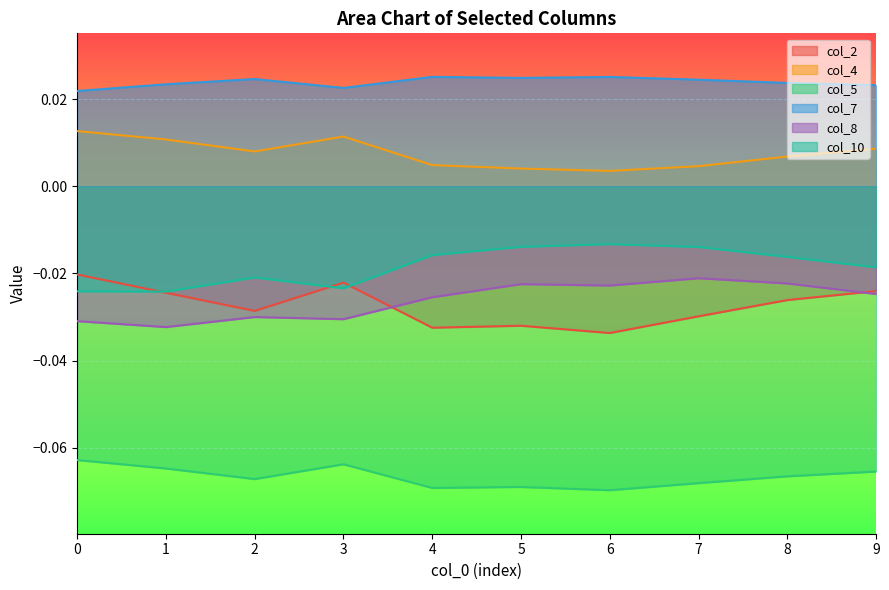

What are all the series names shown in the legend?

col_2, col_4, col_5, col_7, col_8, col_10